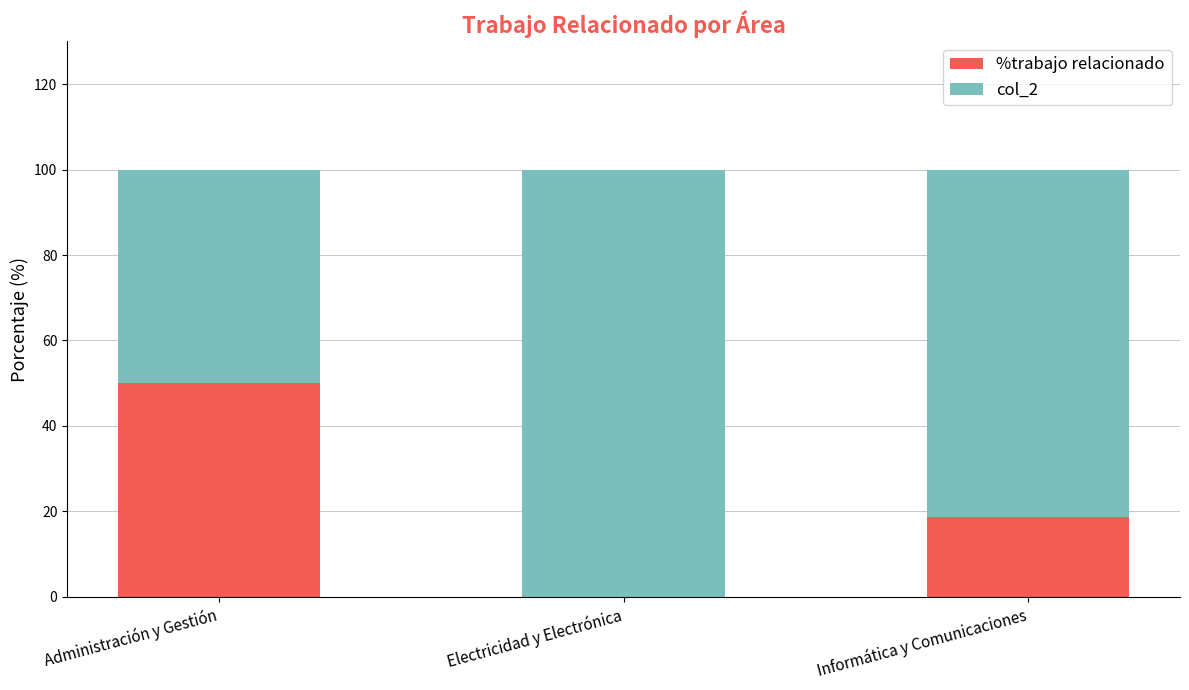

At which label does %trabajo relacionado reach its peak?

Administración y Gestión